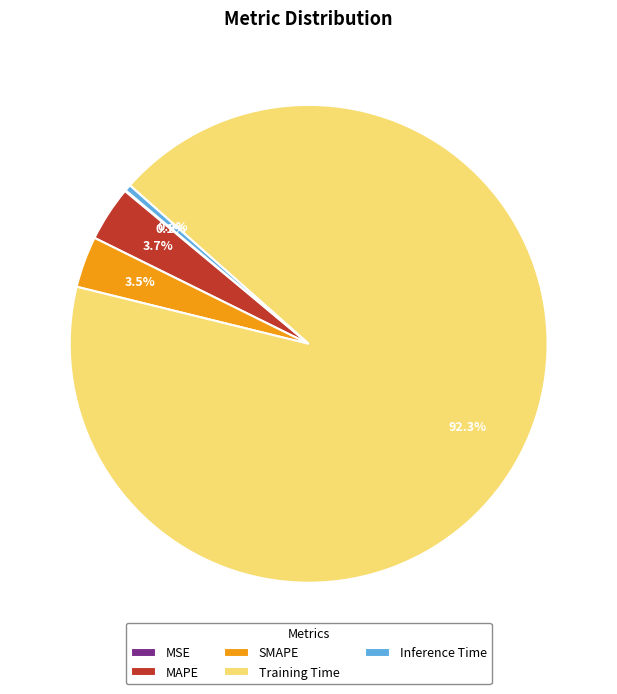

To the nearest percent, what is the average slice percentage?

20%